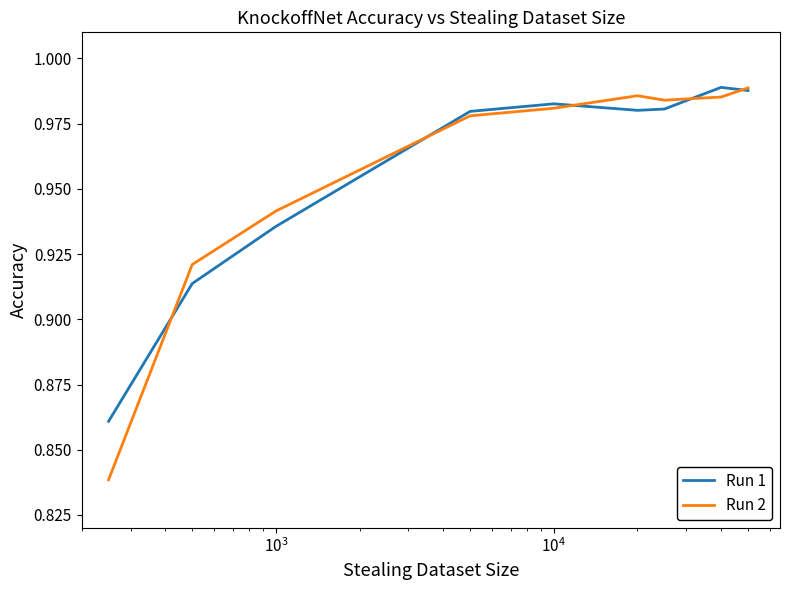

Which series has the widest spread of values?

Run 2